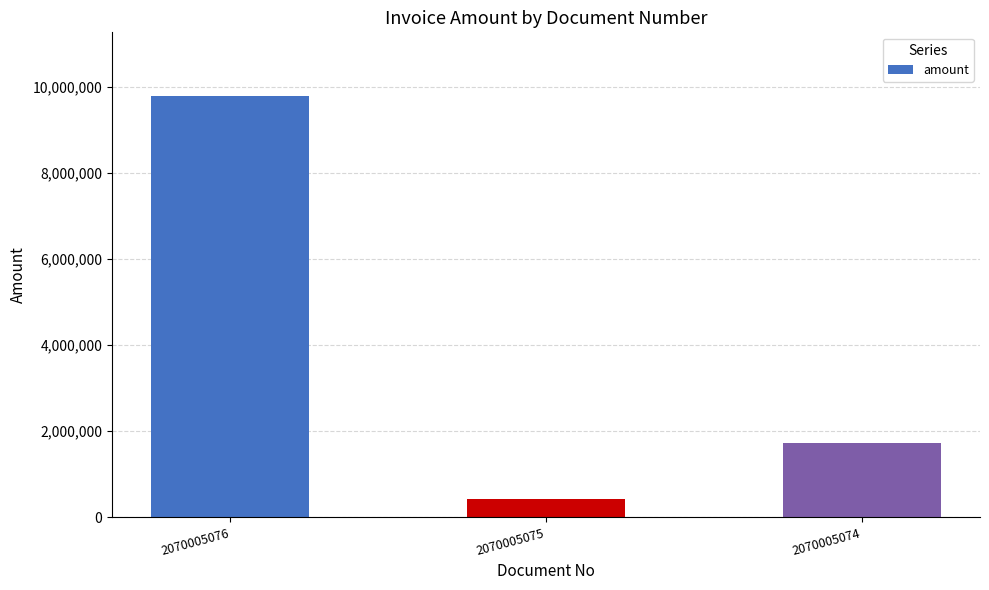

True or false: the data shows 416640 at 2070005075.

True